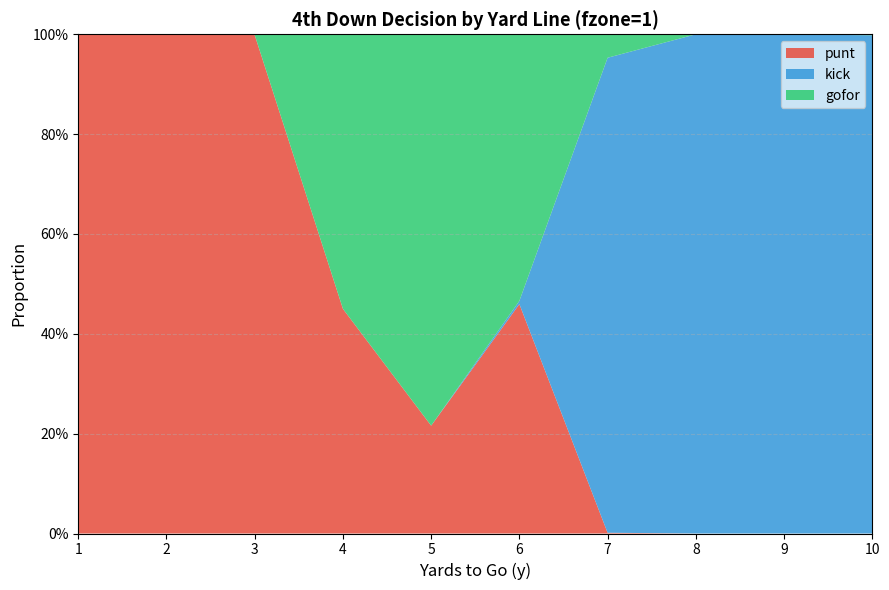

Reading left to right, what are all the values shown in this chart?

punt: 1=1.0	2=1.0	3=1.0	4=0.5	5=0.2	6=0.5	7=0.0	8=0.0	9=0.0	10=0.0
kick: 1=0.0	2=0.0	3=0.0	4=0.0	5=0.0	6=0.0	7=1.0	8=1.0	9=1.0	10=1.0
gofor: 1=0.0	2=0.0	3=0.0	4=0.6	5=0.8	6=0.5	7=0.0	8=0.0	9=0.0	10=0.0